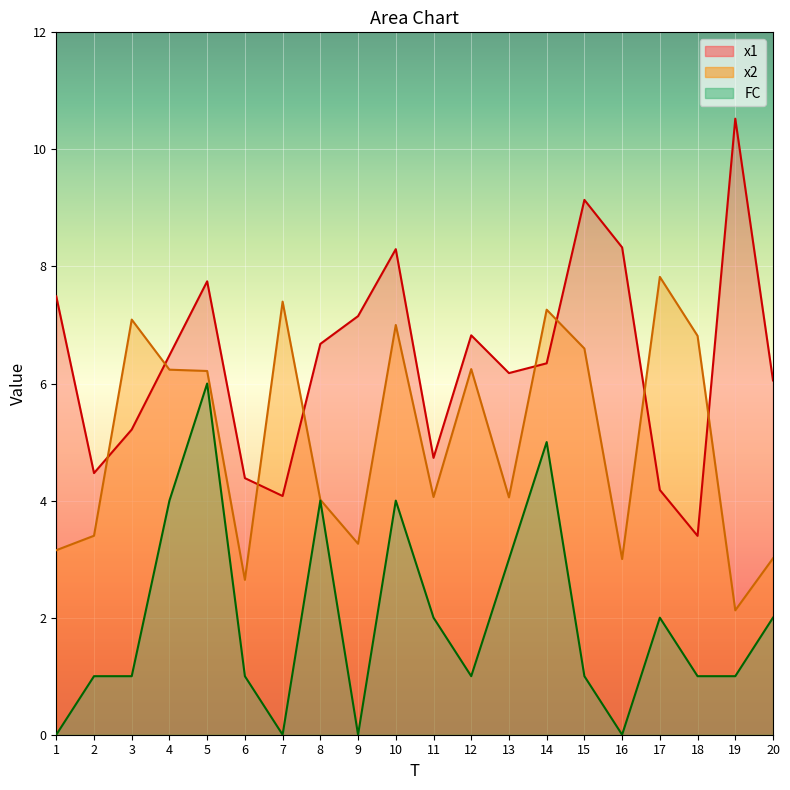

How many interior local valleys does the FC series have?

4